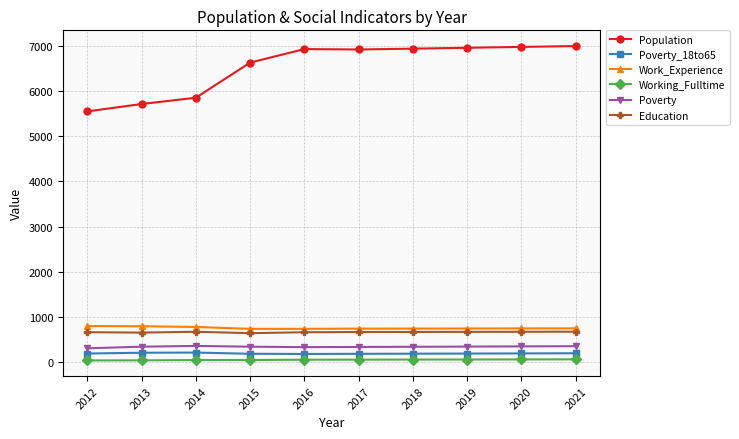

Which series has the largest total across all categories?

Population